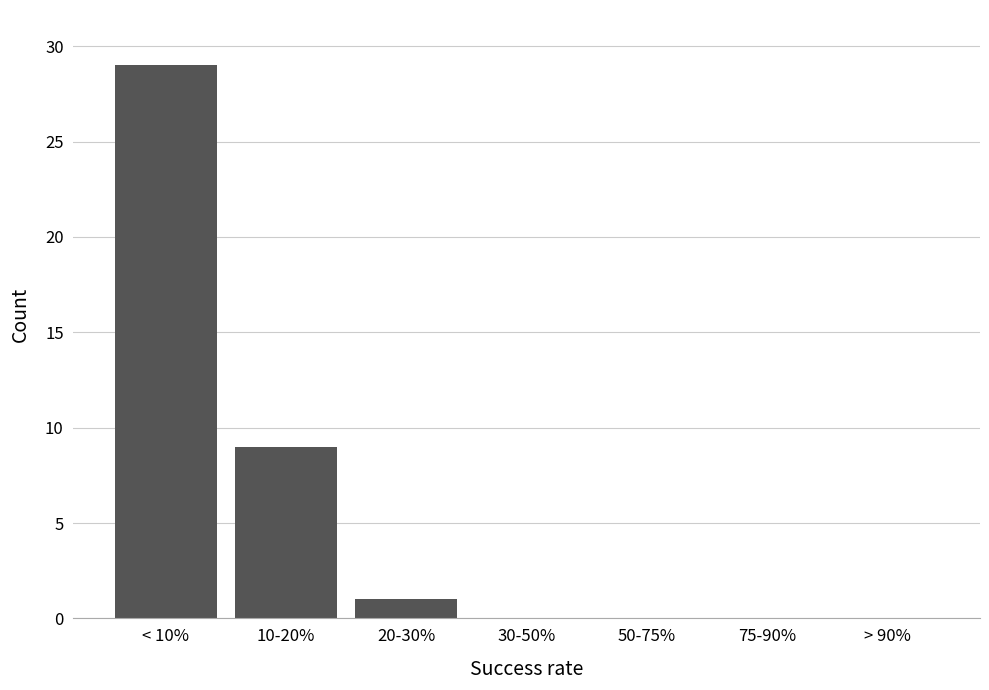

Reading right to left, what are all the values shown in this chart?

> 90%=0	75-90%=0	50-75%=0	30-50%=0	20-30%=1	10-20%=9	< 10%=29